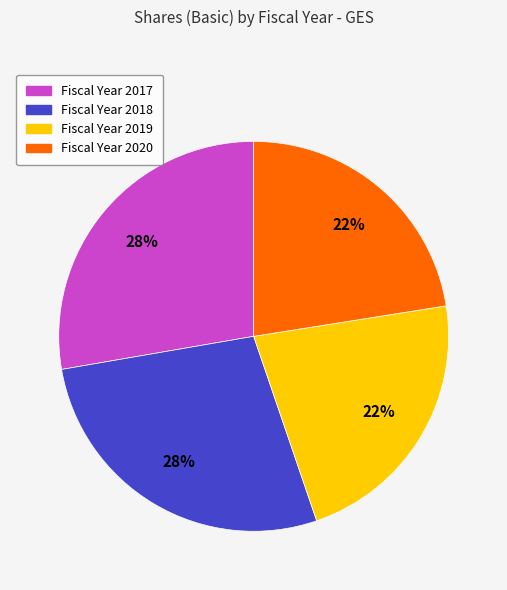

To the nearest percent, what is the average slice percentage?

25%